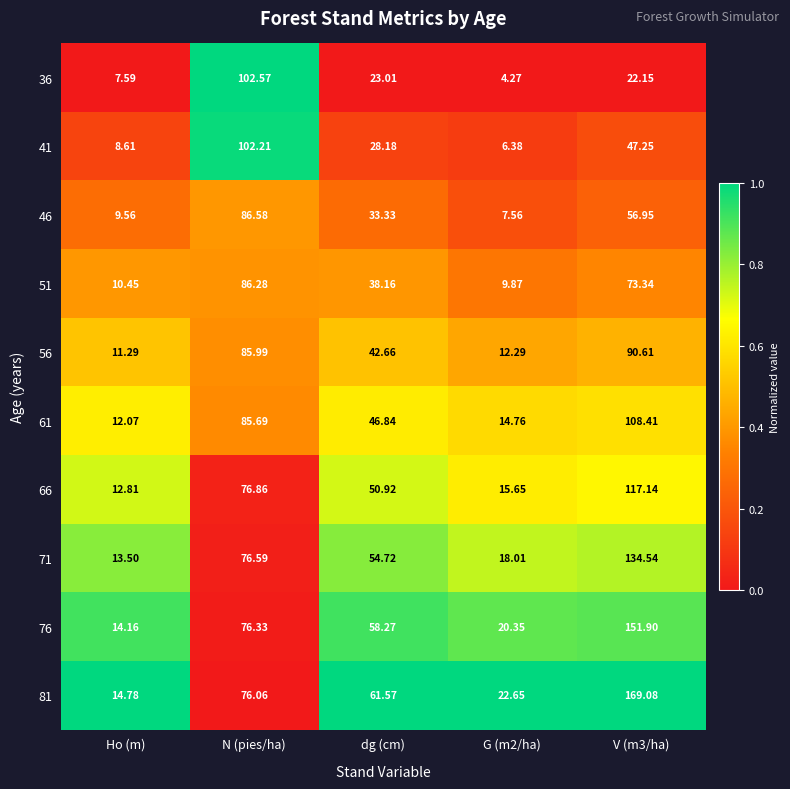

At which label does 66 first exceed 50?

N (pies/ha)